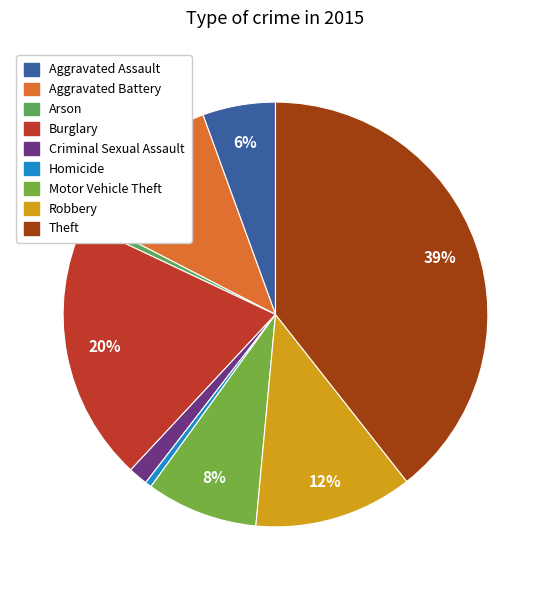

Does any single category account for the majority?

No